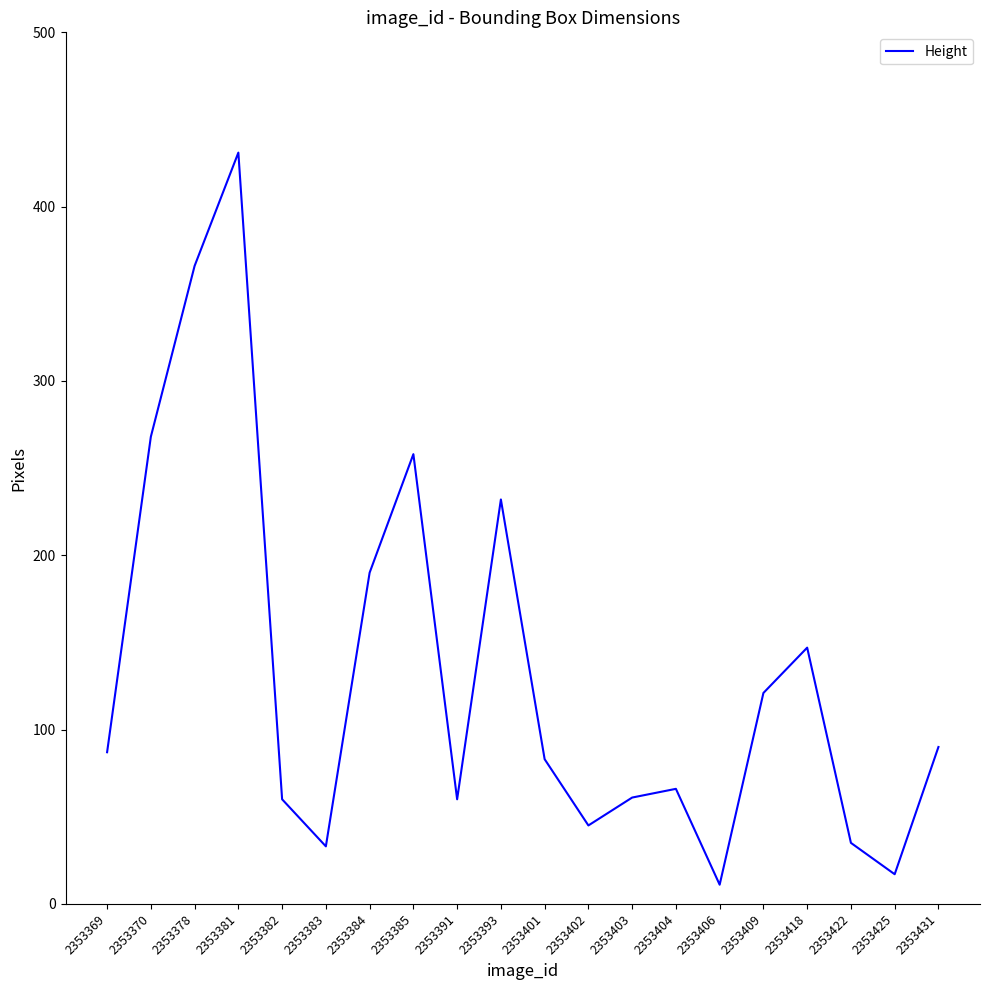

Which label corresponds to the smallest value in the chart?

2353406